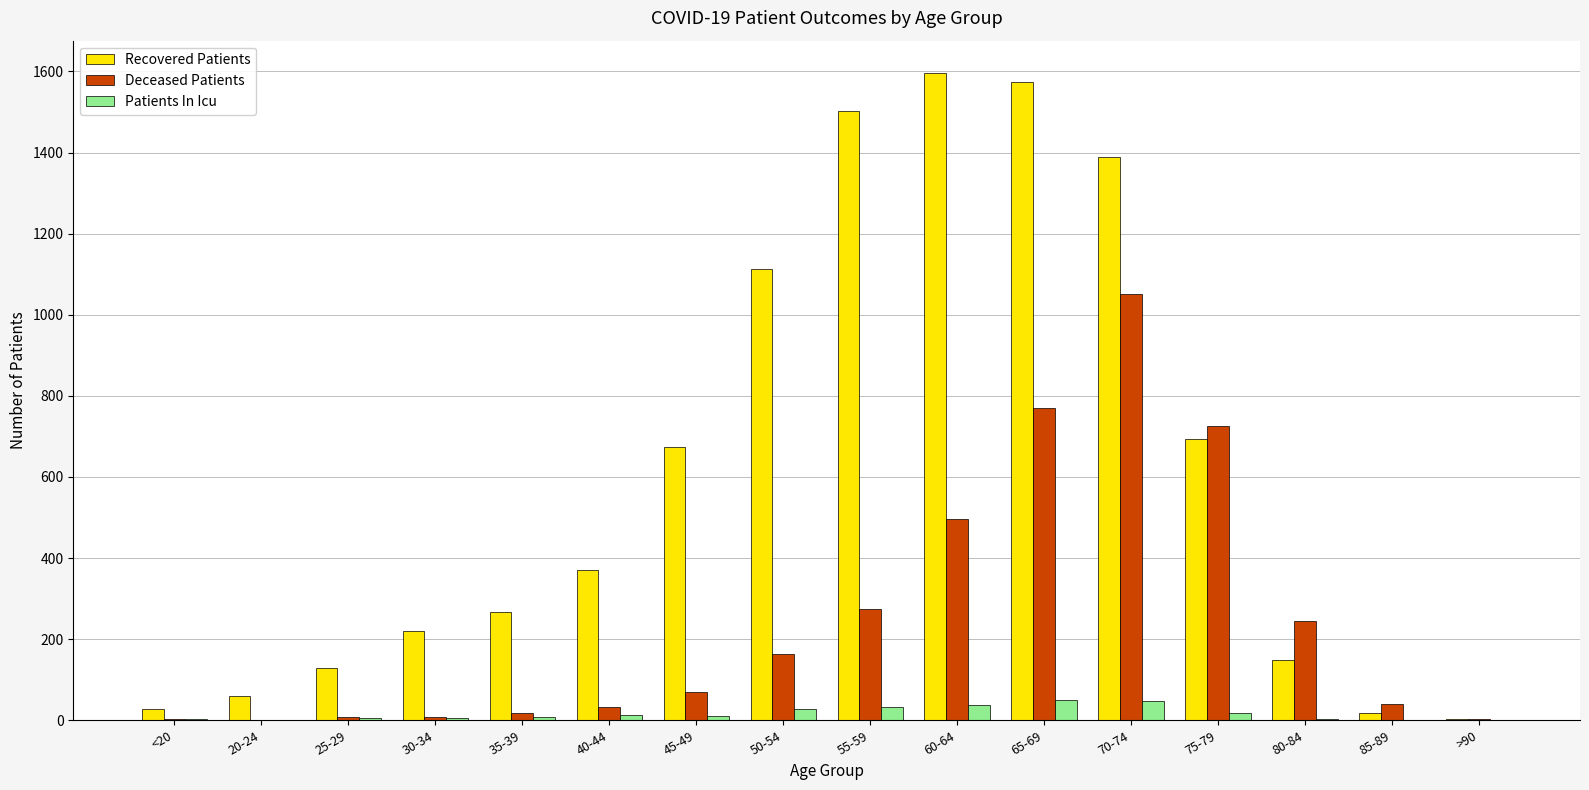

The value of Patients In Icu at 20-24 is 1. True or false?

True